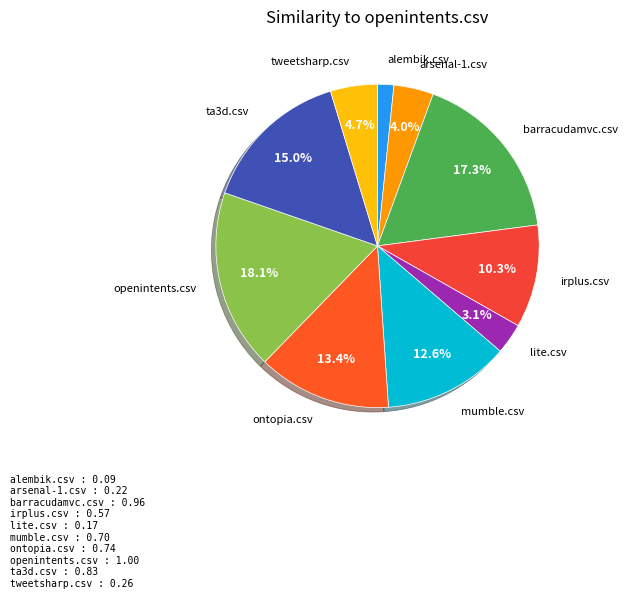

Which slice is the smallest?

alembik.csv